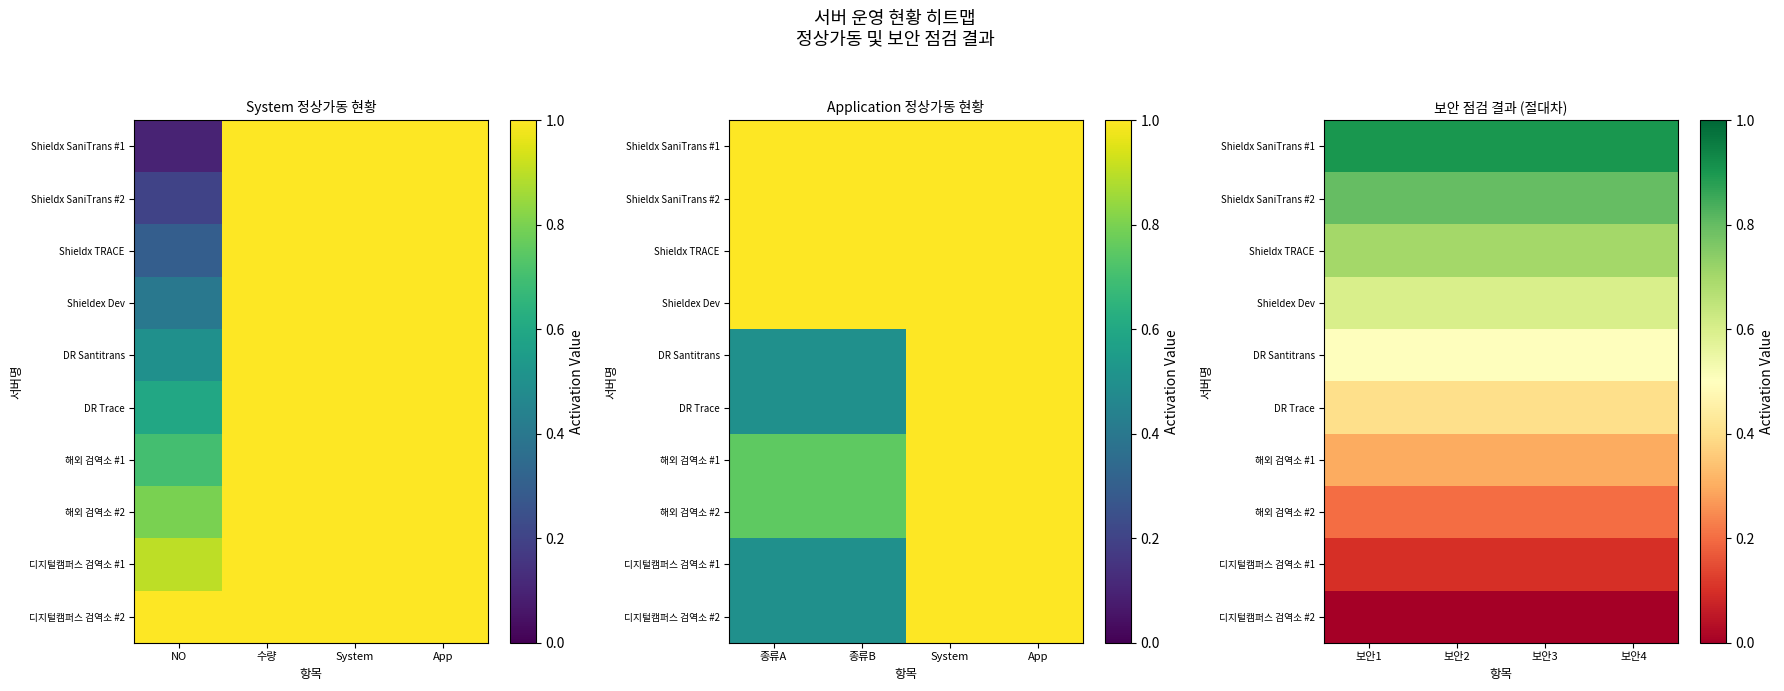

The Shieldx SaniTrans #1 series shows 1.2 at 보안1. True or false?

False